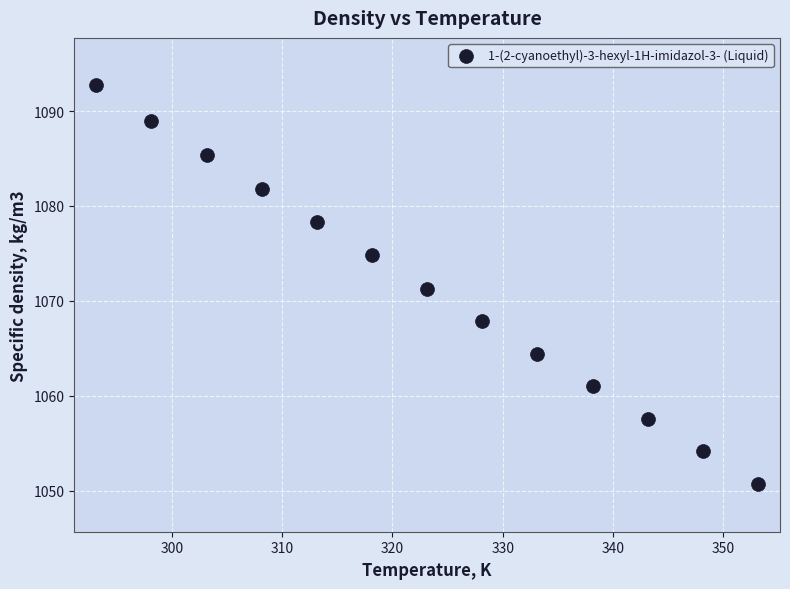

What is the range of X values (max minus min)?

60.0